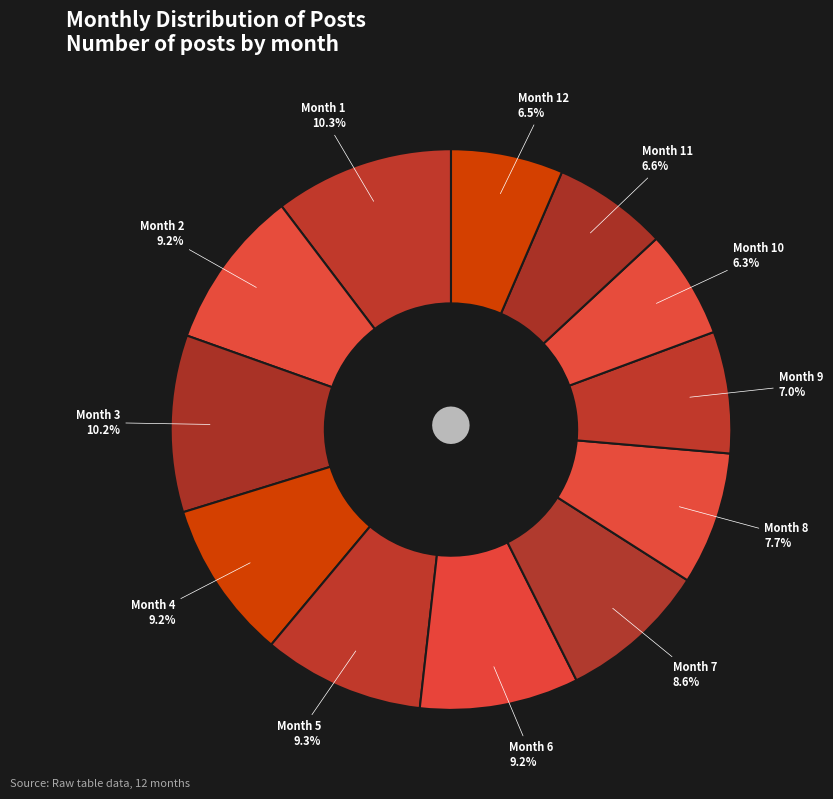

Approximately how many times larger is the value at Month 3 compared to Month 12?

1.6